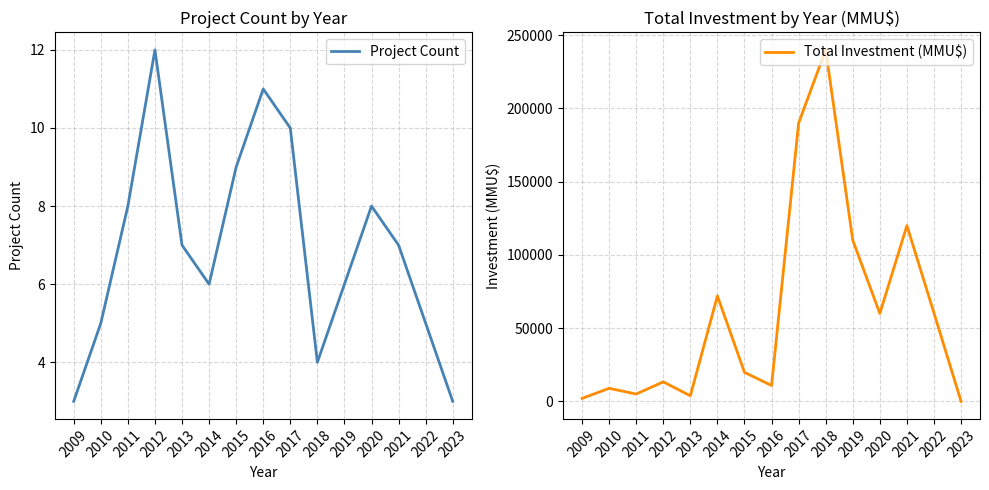

Between 2018 and 2019, which is larger?

2019